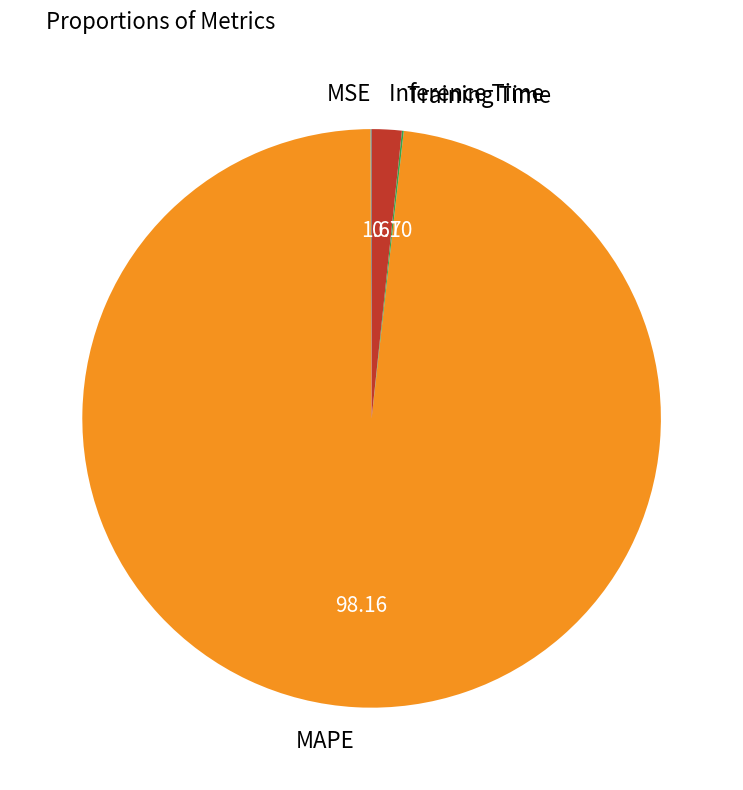

What is the largest slice in the pie chart?

MAPE